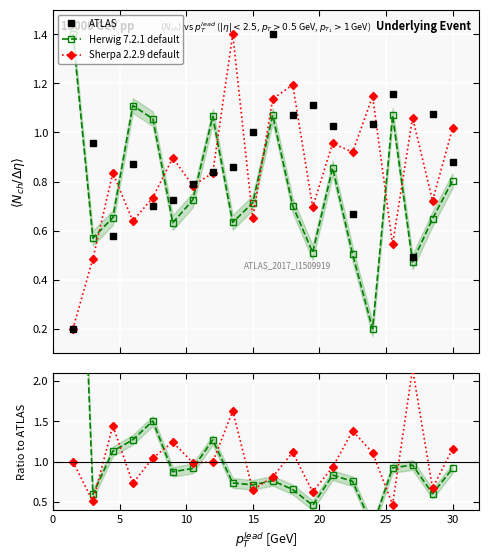

What is the difference between the maximum and minimum values in the ATLAS series?

1.2